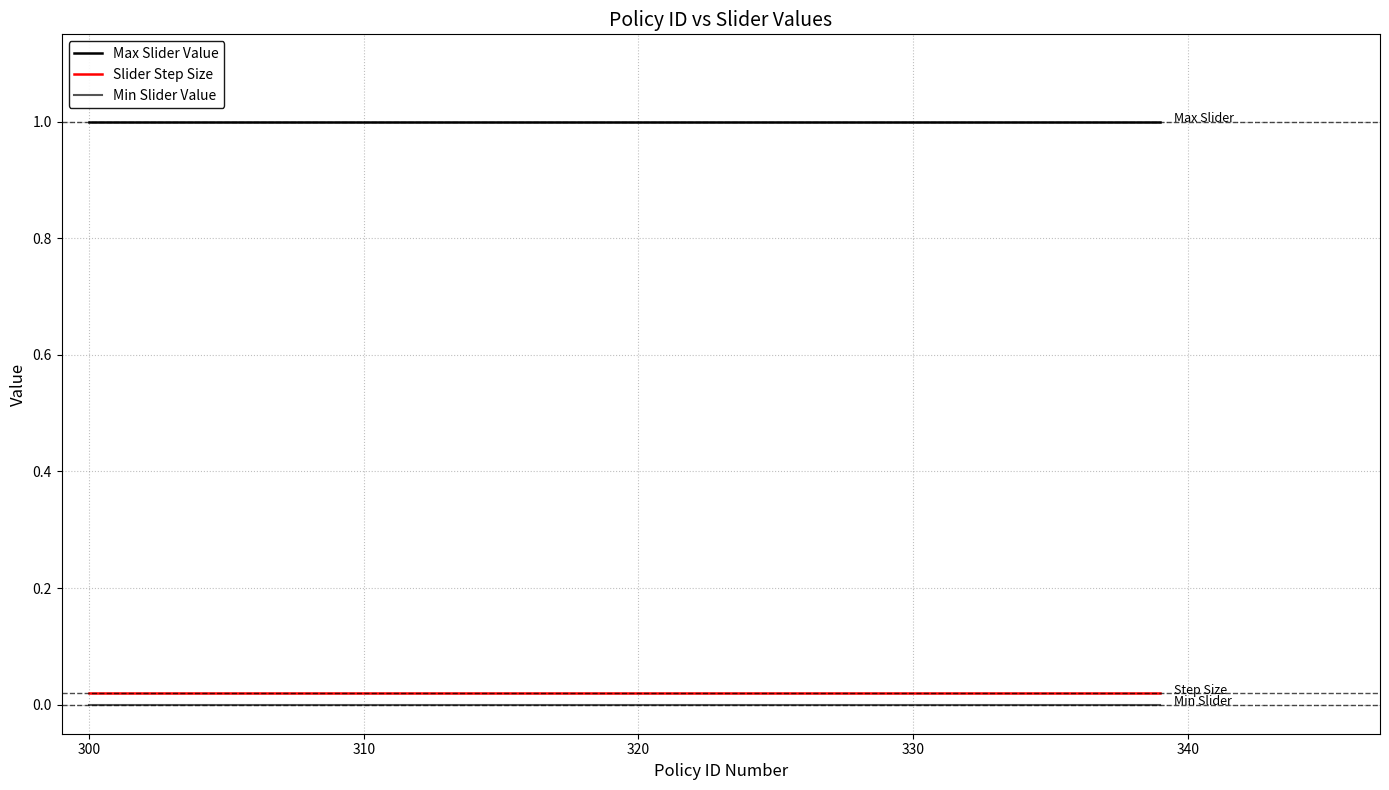

What is the minimum value for Max Slider Value?

1.0